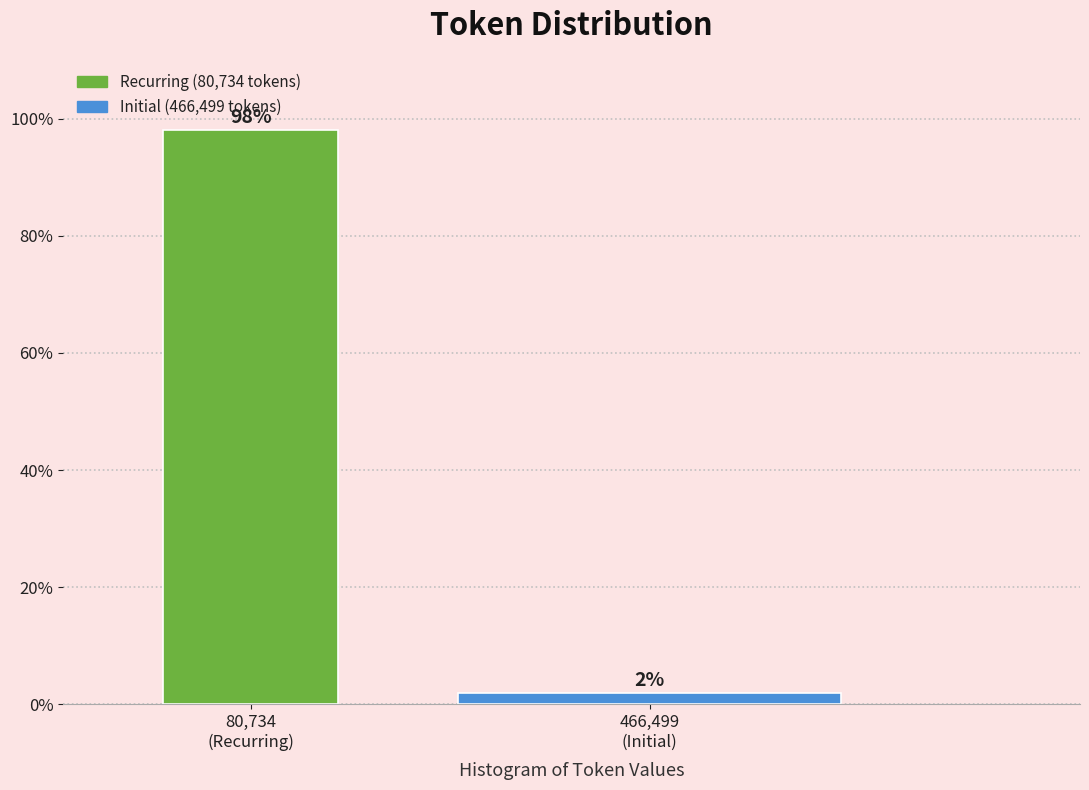

What is the greatest value displayed?

98.1